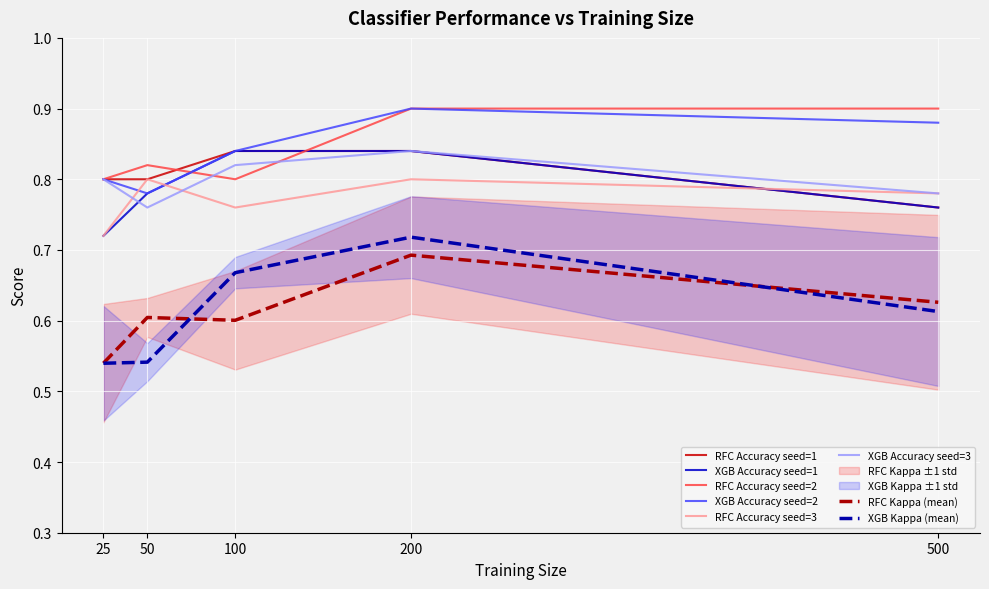

How many RFC_seed1_accuracy values are between 0 and 1?

5